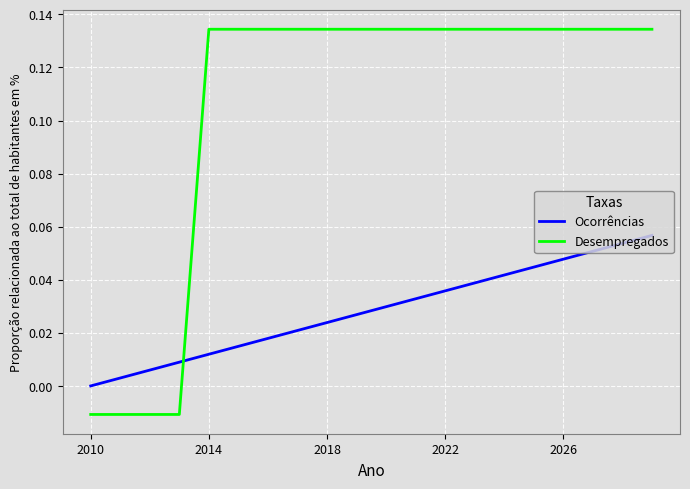

List the series in order of their overall mean, highest first.

Desempregados, Ocorrências